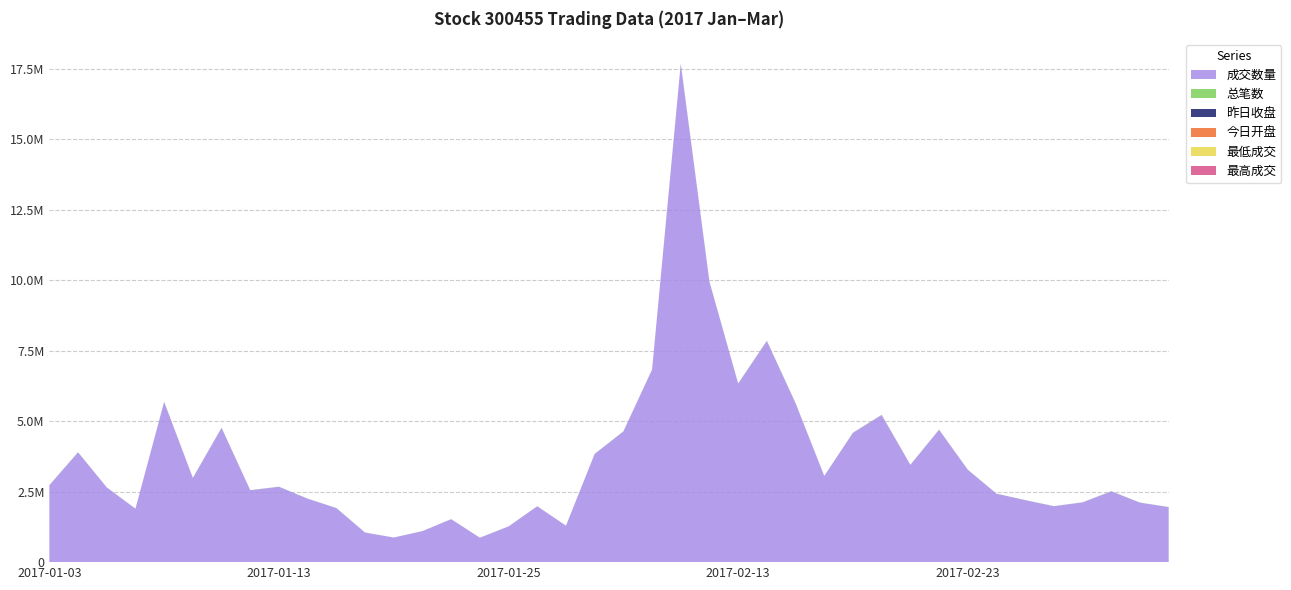

Reading left to right, what are all the values shown in this chart?

成交数量: 2017-01-03=2728840.0	2017-01-04=3894172.0	2017-01-05=2649487.0	2017-01-06=1895547.0	2017-01-09=5682645.0	2017-01-10=2986270.0	2017-01-11=4763261.0	2017-01-12=2550713.0	2017-01-13=2673384.0	2017-01-16=2249647.0	2017-01-17=1917947.0	2017-01-18=1049382.0	2017-01-19=873082.0	2017-01-20=1100900.0	2017-01-23=1524313.0	2017-01-24=867101.0	2017-01-25=1267573.0	2017-01-26=1981908.0	2017-02-03=1293633.0	2017-02-06=3837680.0	2017-02-07=4633829.0	2017-02-08=6827596.0	2017-02-09=17671810.0	2017-02-10=9938360.0	2017-02-13=6332949.0	2017-02-14=7844908.0	2017-02-15=5635419.0	2017-02-16=3057537.0	2017-02-17=4588341.0	2017-02-20=5219281.0	2017-02-21=3451180.0	2017-02-22=4695123.0	2017-02-23=3278022.0	2017-02-24=2427620.0	2017-02-27=2199125.0	2017-02-28=1985046.0	2017-03-01=2119407.0	2017-03-02=2512549.0	2017-03-03=2110942.0	2017-03-06=1953229.0
总笔数: 2017-01-03=4023.0	2017-01-04=5000.0	2017-01-05=3249.0	2017-01-06=2261.0	2017-01-09=6295.0	2017-01-10=4030.0	2017-01-11=5702.0	2017-01-12=3449.0	2017-01-13=3613.0	2017-01-16=2791.0	2017-01-17=3484.0	2017-01-18=1746.0	2017-01-19=1696.0	2017-01-20=1368.0	2017-01-23=1789.0	2017-01-24=1038.0	2017-01-25=1364.0	2017-01-26=2250.0	2017-02-03=1619.0	2017-02-06=3396.0	2017-02-07=4787.0	2017-02-08=4821.0	2017-02-09=16782.0	2017-02-10=10458.0	2017-02-13=7351.0	2017-02-14=8737.0	2017-02-15=7781.0	2017-02-16=3945.0	2017-02-17=5554.0	2017-02-20=6177.0	2017-02-21=3953.0	2017-02-22=5657.0	2017-02-23=4066.0	2017-02-24=2942.0	2017-02-27=2864.0	2017-02-28=2634.0	2017-03-01=2674.0	2017-03-02=3527.0	2017-03-03=3014.0	2017-03-06=2315.0
昨日收盘: 2017-01-03=19.4	2017-01-04=20.0	2017-01-05=20.4	2017-01-06=20.8	2017-01-09=20.4	2017-01-10=21.6	2017-01-11=21.0	2017-01-12=20.7	2017-01-13=20.2	2017-01-16=19.5	2017-01-17=18.8	2017-01-18=19.2	2017-01-19=18.8	2017-01-20=18.7	2017-01-23=19.1	2017-01-24=19.4	2017-01-25=19.2	2017-01-26=19.7	2017-02-03=20.2	2017-02-06=19.9	2017-02-07=20.8	2017-02-08=20.6	2017-02-09=22.6	2017-02-10=22.8	2017-02-13=22.4	2017-02-14=22.1	2017-02-15=22.6	2017-02-16=21.8	2017-02-17=22.1	2017-02-20=22.2	2017-02-21=22.6	2017-02-22=22.4	2017-02-23=21.9	2017-02-24=22.1	2017-02-27=22.0	2017-02-28=21.7	2017-03-01=21.7	2017-03-02=21.8	2017-03-03=21.3	2017-03-06=21.6
今日开盘: 2017-01-03=19.5	2017-01-04=19.9	2017-01-05=20.4	2017-01-06=20.8	2017-01-09=20.2	2017-01-10=21.6	2017-01-11=21.0	2017-01-12=21.0	2017-01-13=20.1	2017-01-16=19.4	2017-01-17=18.6	2017-01-18=19.2	2017-01-19=18.8	2017-01-20=19.0	2017-01-23=19.4	2017-01-24=19.2	2017-01-25=19.3	2017-01-26=19.7	2017-02-03=20.2	2017-02-06=19.9	2017-02-07=20.6	2017-02-08=20.5	2017-02-09=23.3	2017-02-10=22.6	2017-02-13=22.2	2017-02-14=22.3	2017-02-15=22.3	2017-02-16=21.9	2017-02-17=22.0	2017-02-20=22.5	2017-02-21=22.6	2017-02-22=22.4	2017-02-23=21.9	2017-02-24=22.0	2017-02-27=22.1	2017-02-28=21.8	2017-03-01=21.7	2017-03-02=21.8	2017-03-03=21.3	2017-03-06=21.7
最低成交: 2017-01-03=19.4	2017-01-04=19.9	2017-01-05=20.3	2017-01-06=20.3	2017-01-09=20.1	2017-01-10=20.9	2017-01-11=20.7	2017-01-12=20.1	2017-01-13=19.4	2017-01-16=17.7	2017-01-17=18.3	2017-01-18=18.8	2017-01-19=18.5	2017-01-20=18.5	2017-01-23=19.3	2017-01-24=19.1	2017-01-25=19.2	2017-01-26=19.6	2017-02-03=19.8	2017-02-06=19.8	2017-02-07=20.3	2017-02-08=20.1	2017-02-09=22.8	2017-02-10=22.2	2017-02-13=21.9	2017-02-14=22.2	2017-02-15=21.7	2017-02-16=21.8	2017-02-17=21.9	2017-02-20=22.4	2017-02-21=22.2	2017-02-22=21.7	2017-02-23=21.6	2017-02-24=21.8	2017-02-27=21.7	2017-02-28=21.6	2017-03-01=21.6	2017-03-02=21.2	2017-03-03=21.1	2017-03-06=21.6
最高成交: 2017-01-03=20.2	2017-01-04=20.8	2017-01-05=20.9	2017-01-06=20.8	2017-01-09=22.1	2017-01-10=21.6	2017-01-11=22.2	2017-01-12=21.2	2017-01-13=20.3	2017-01-16=19.5	2017-01-17=19.4	2017-01-18=19.2	2017-01-19=19.0	2017-01-20=19.2	2017-01-23=19.8	2017-01-24=19.4	2017-01-25=19.7	2017-01-26=20.2	2017-02-03=20.4	2017-02-06=20.9	2017-02-07=21.4	2017-02-08=22.6	2017-02-09=23.9	2017-02-10=23.3	2017-02-13=22.4	2017-02-14=23.2	2017-02-15=22.4	2017-02-16=22.2	2017-02-17=22.5	2017-02-20=23.1	2017-02-21=22.6	2017-02-22=22.5	2017-02-23=22.2	2017-02-24=22.2	2017-02-27=22.1	2017-02-28=22.0	2017-03-01=22.0	2017-03-02=21.9	2017-03-03=21.7	2017-03-06=21.9